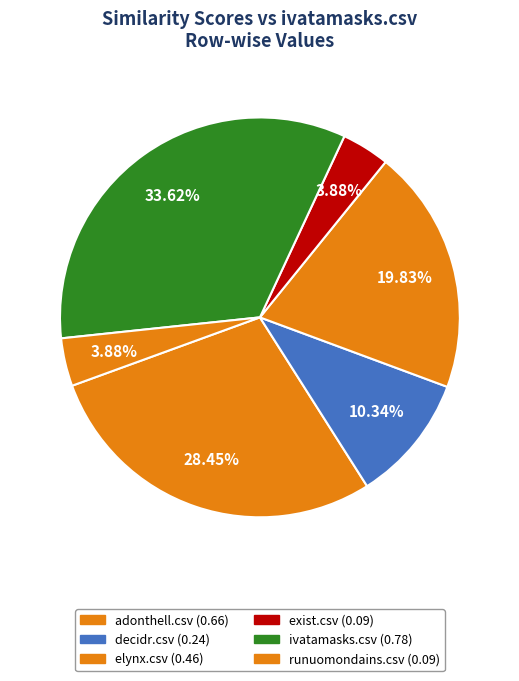

How many slices are in this pie chart?

6